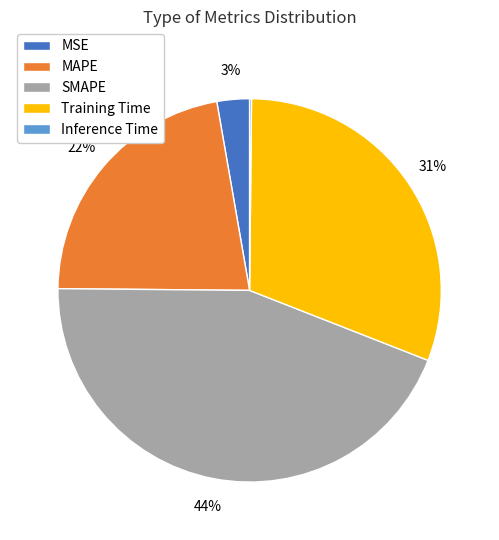

True or false: Training Time accounts for 31% of the total.

True